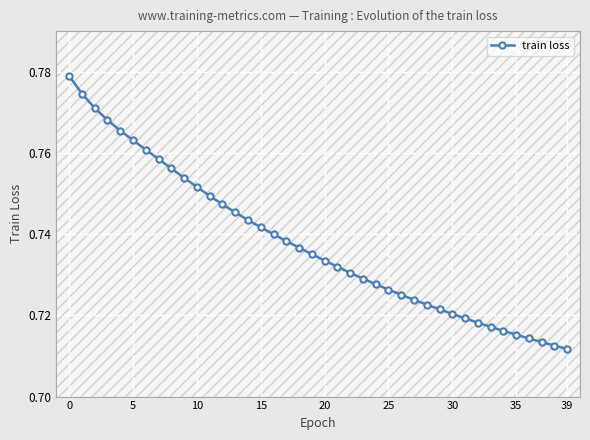

True or false: the data has more than 0 interior local peaks.

False